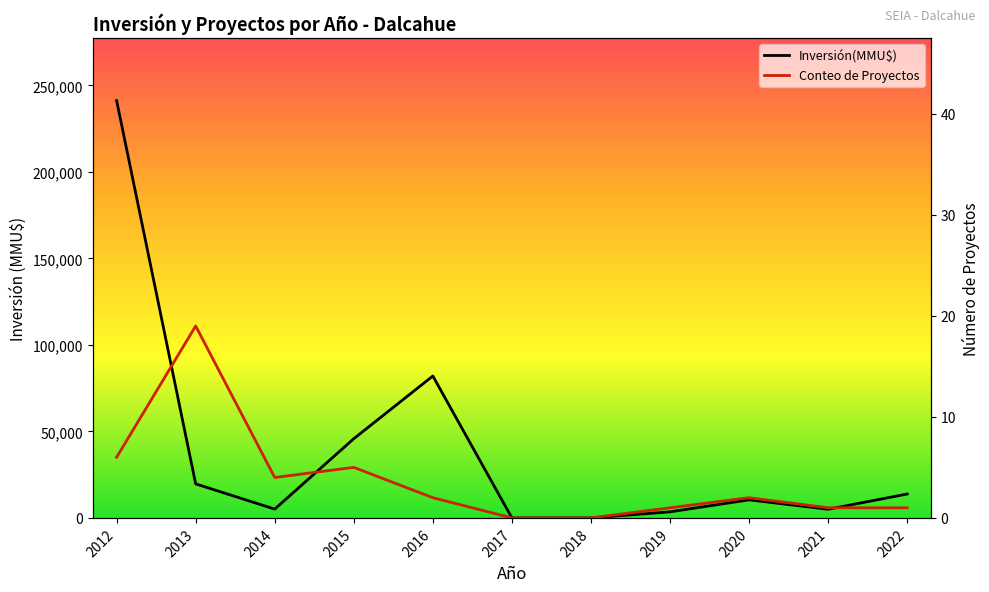

How many values in Conteo de Proyectos are above zero?

9